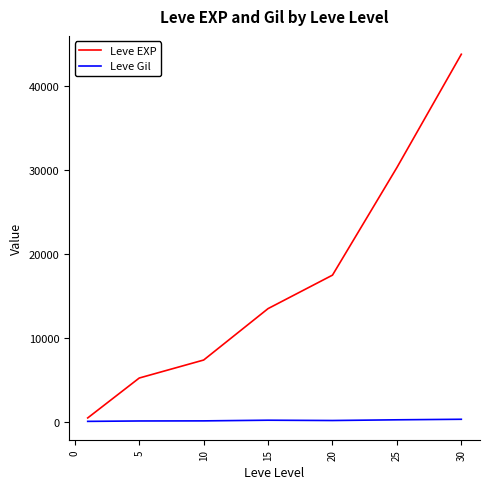

Which series has the largest range (max minus min)?

Leve EXP